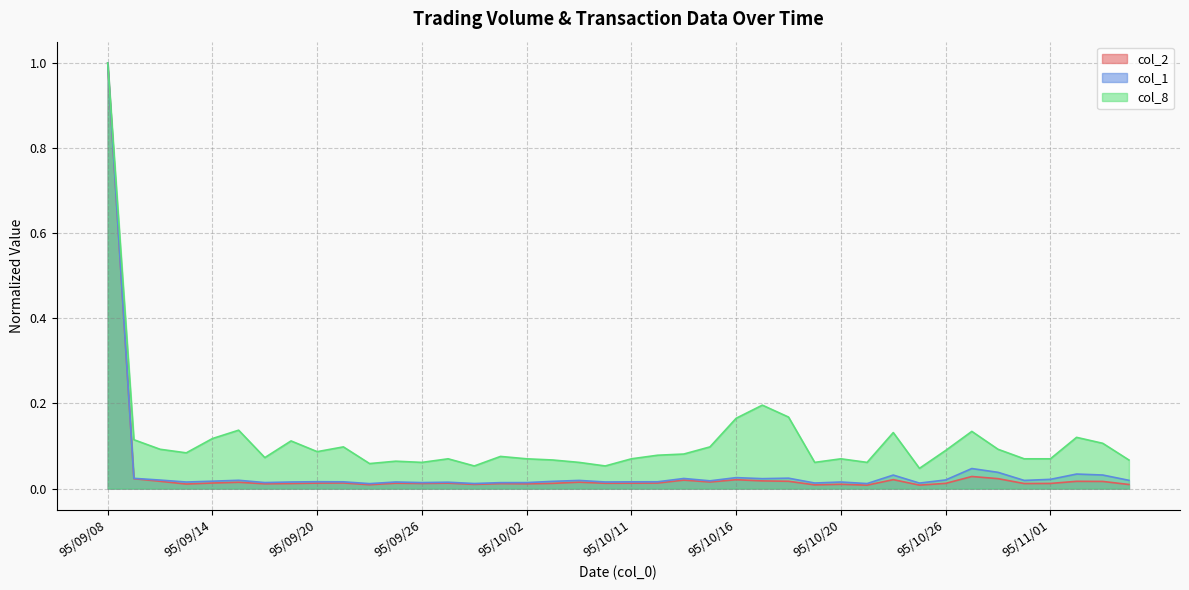

True or false: col_8 and col_2 intersect in this chart.

False